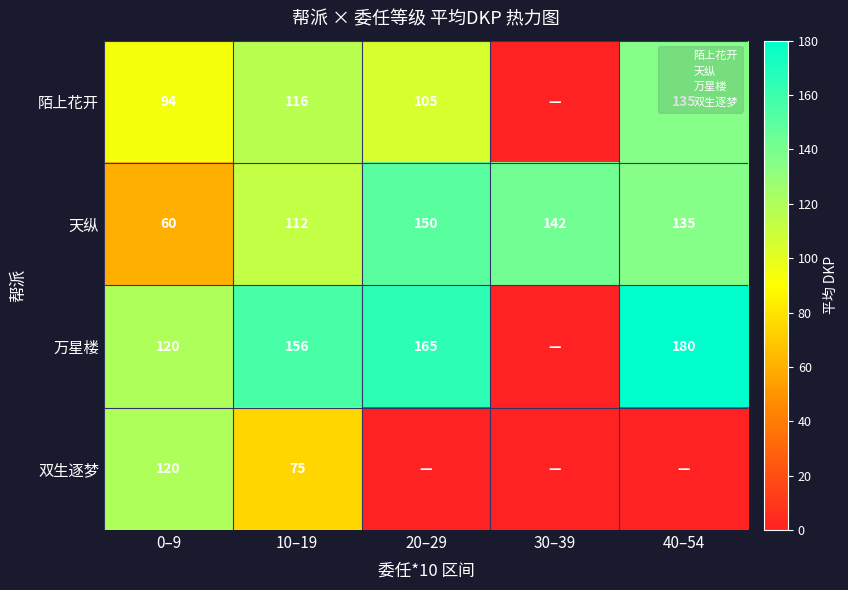

List the labels in order of 双生逐梦 value, largest first.

0–9, 10–19, 20–29, 30–39, 40–54